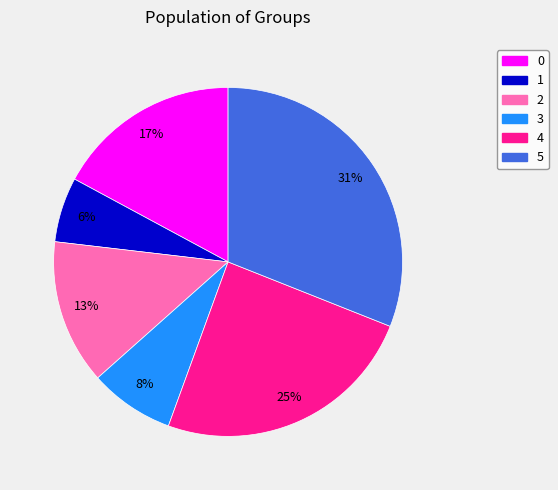

To the nearest percent, what is the difference between the largest and smallest slice percentages?

25%